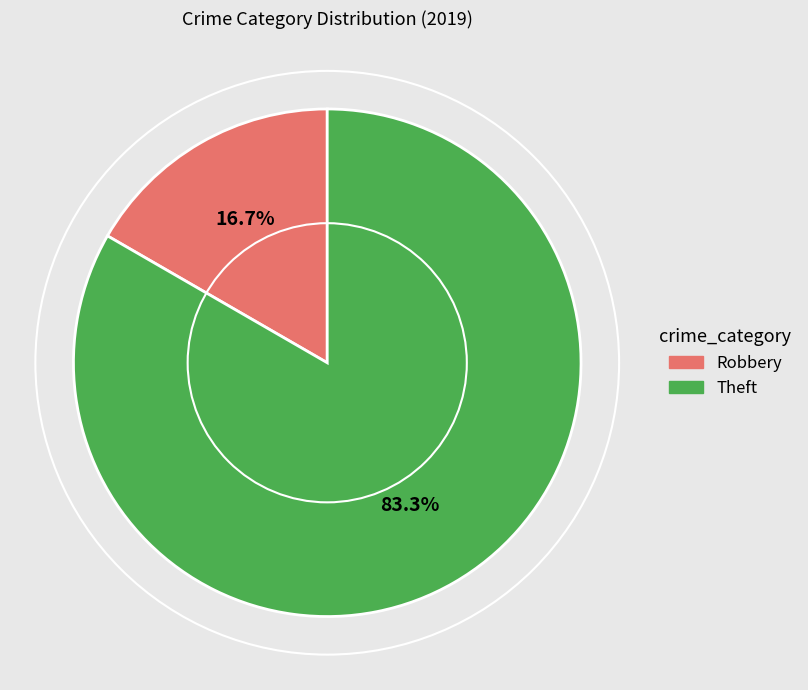

Is there any slice that represents more than half of the pie?

Yes